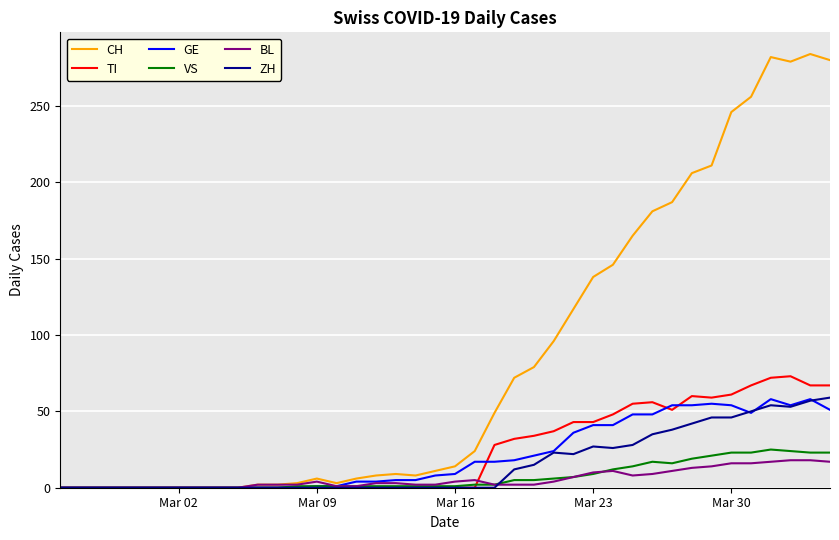

Which series has the widest spread of values?

CH